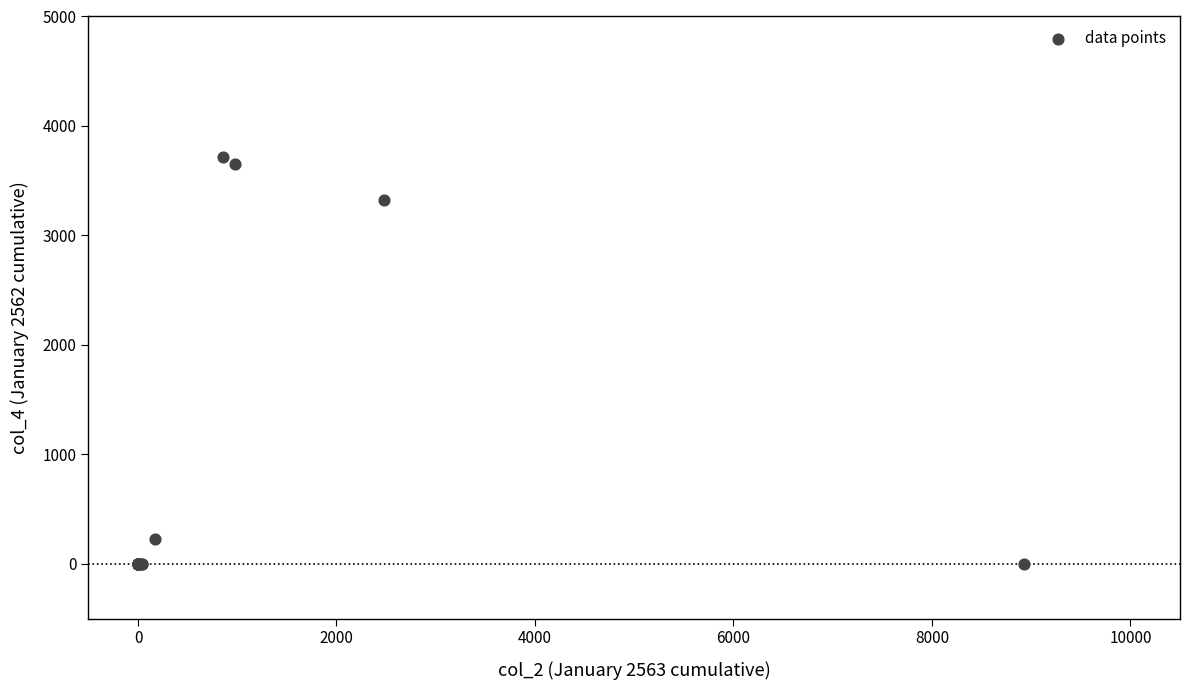

What Y value in the scatter plot is closest to 1860?

3326.0